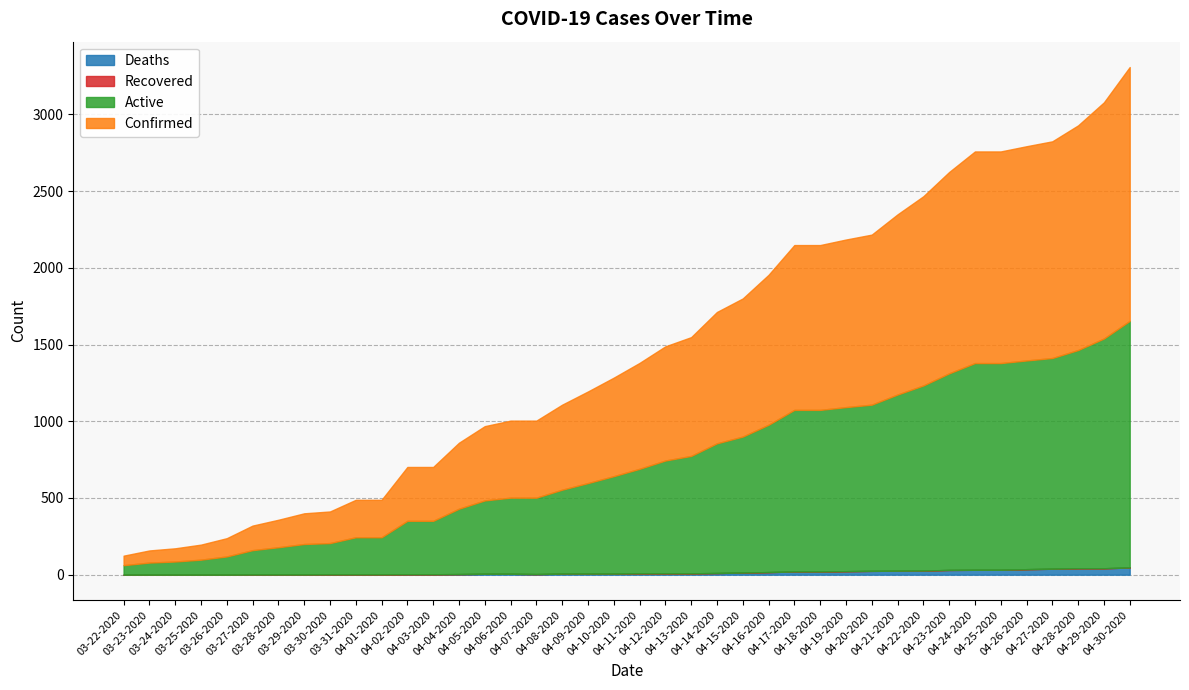

True or false: Active has more than 1 points higher than both neighbors.

False